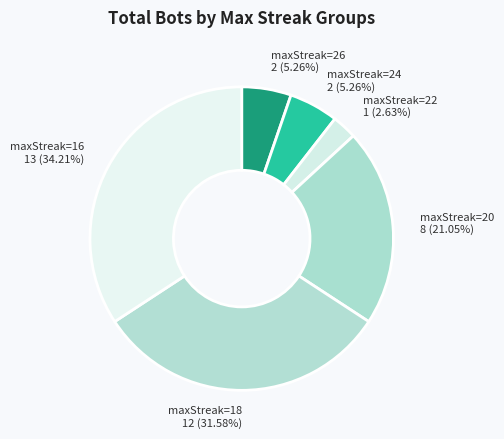

Approximately how many times larger is the value at maxStreak=18 compared to maxStreak=20?

1.5